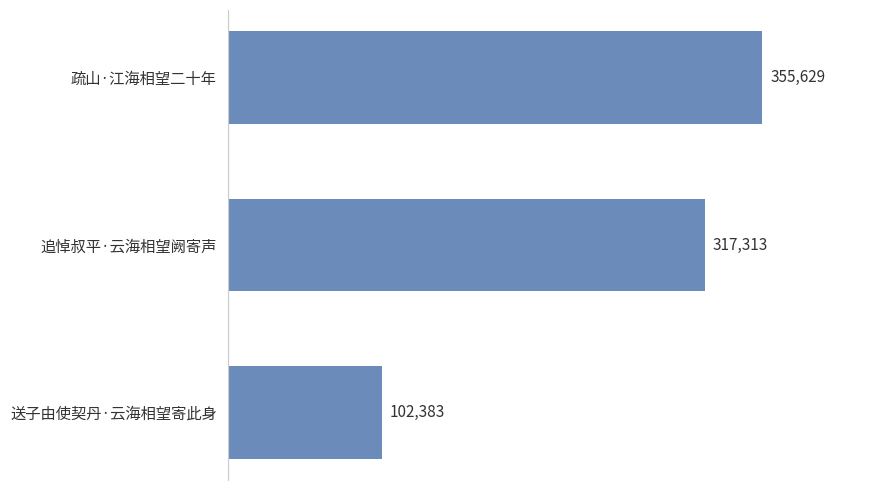

What is the difference between the second highest and minimum values?

214930